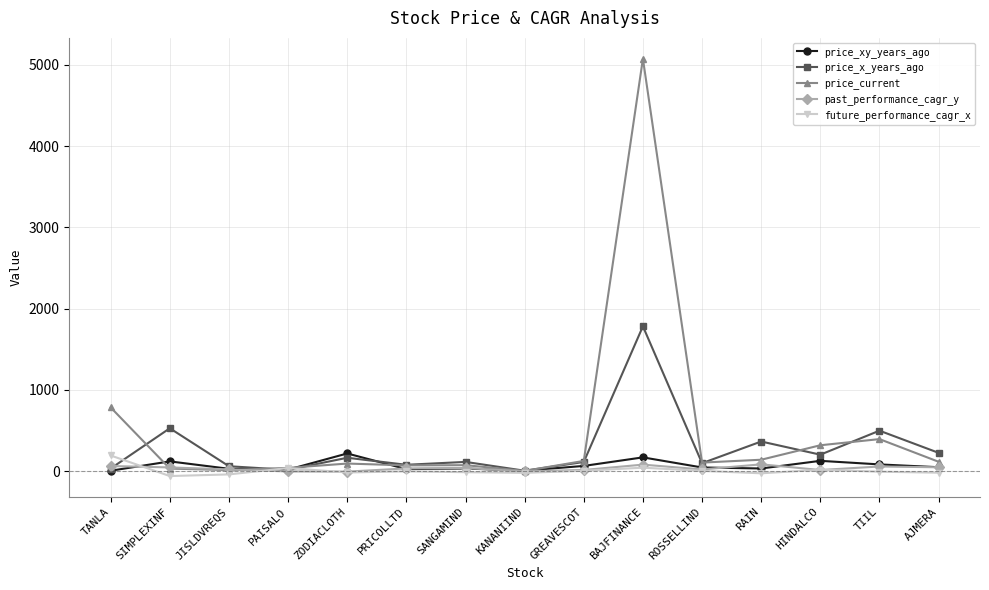

What is the label of the 12th point from the left?

RAIN